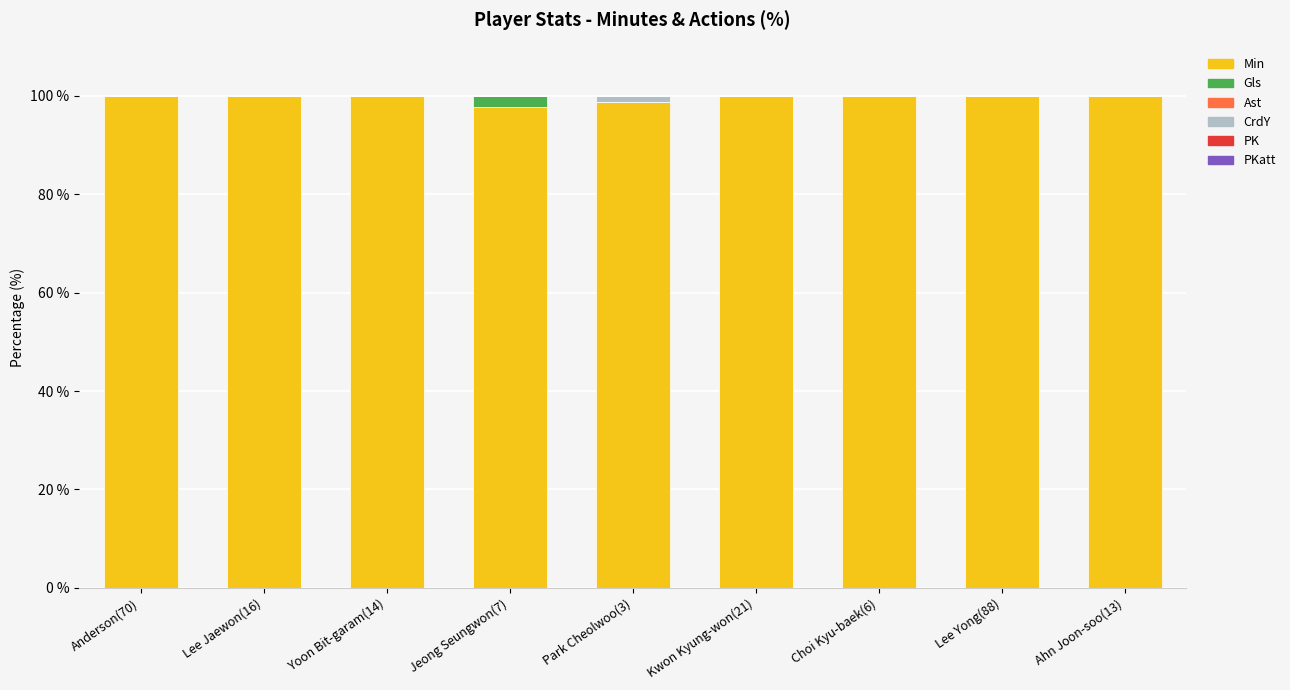

Reading left to right, what are the values for Min?

Anderson(70)=100.0	Lee Jaewon(16)=100.0	Yoon Bit-garam(14)=100.0	Jeong Seungwon(7)=97.8	Park Cheolwoo(3)=98.8	Kwon Kyung-won(21)=100.0	Choi Kyu-baek(6)=100.0	Lee Yong(88)=100.0	Ahn Joon-soo(13)=100.0